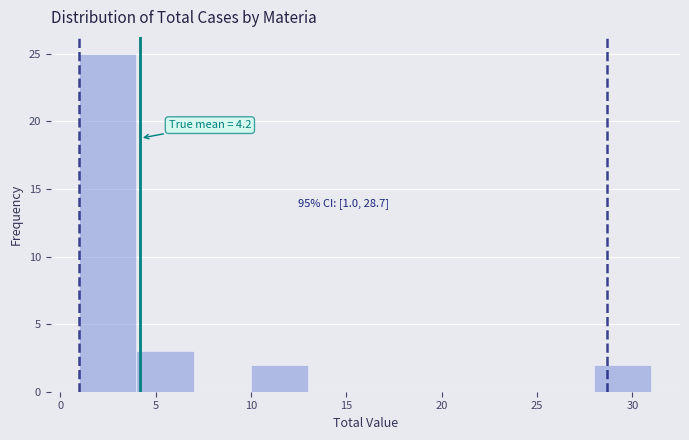

Over which range of the x-axis is the bar tallest?

1 to 4